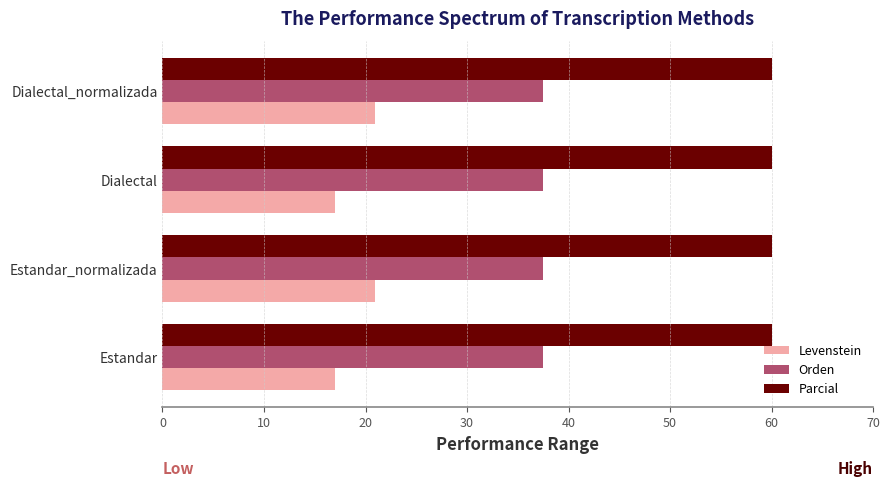

What is the difference between the highest and lowest values at Dialectal_normalizada?

39.1